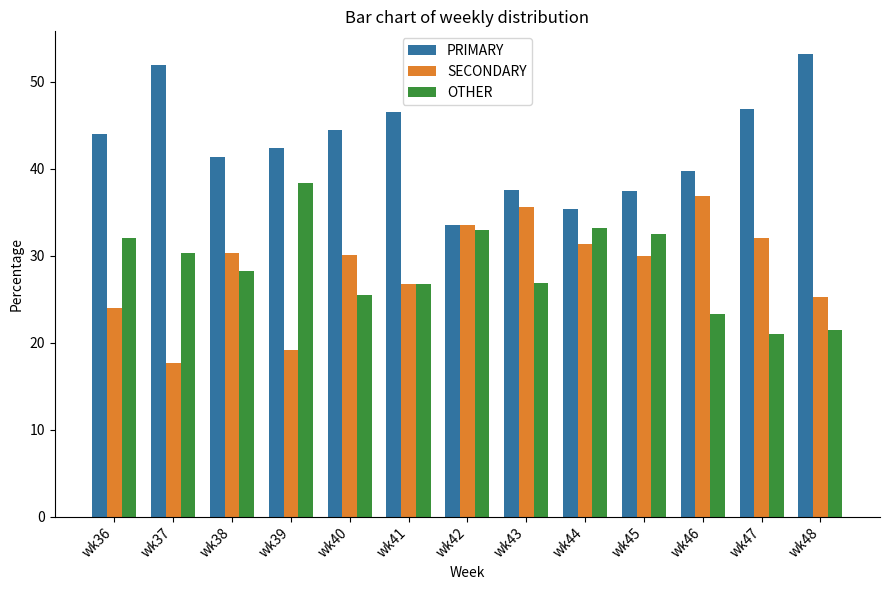

What is the difference between the maximum and minimum values in the SECONDARY series?

19.2